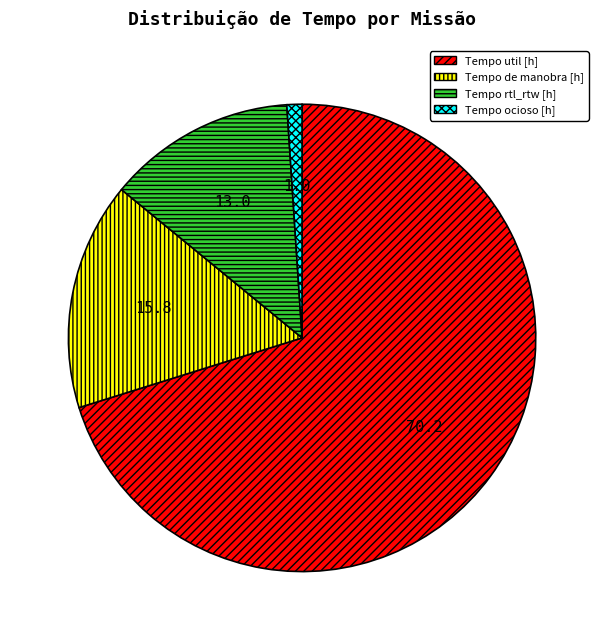

Which slice is the largest?

Tempo util [h]